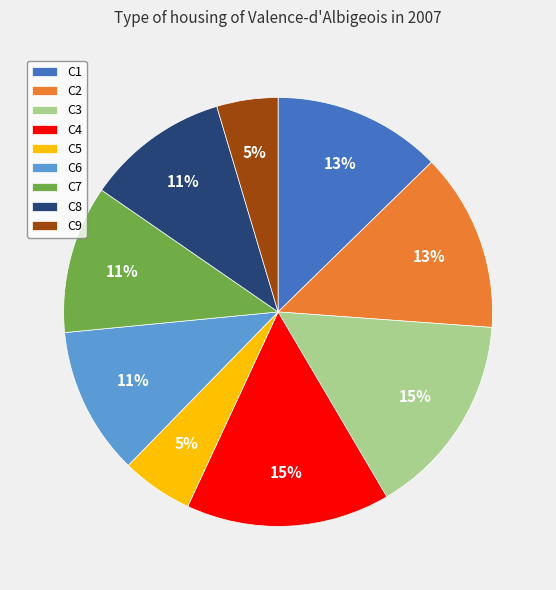

Which has a higher value, C6 or C3?

C3